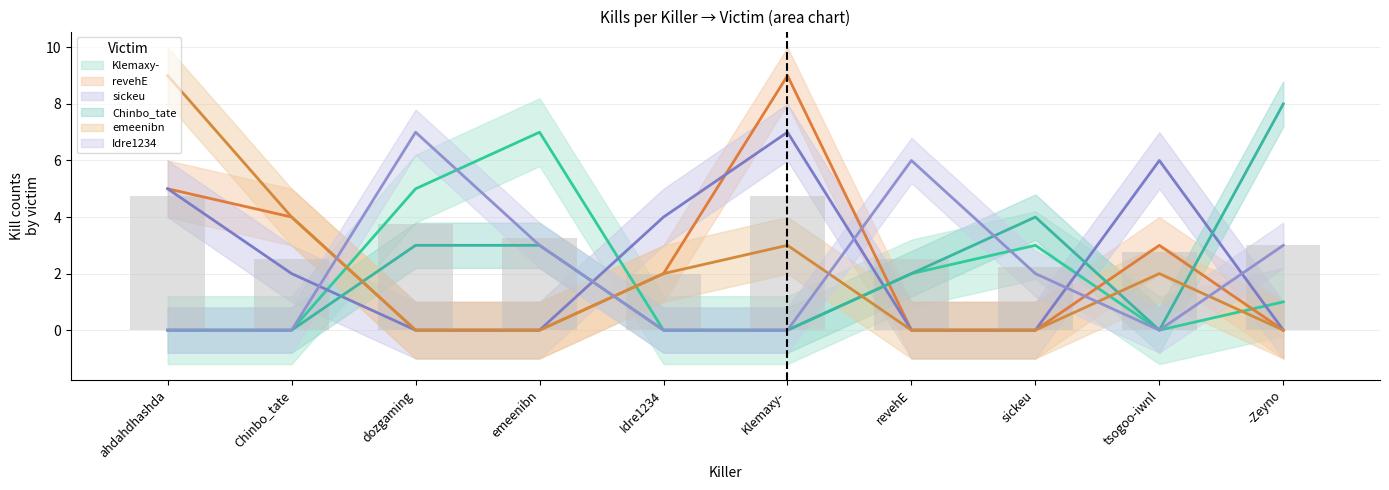

True or false: Klemaxy- has a value of 0 at Klemaxy-.

True